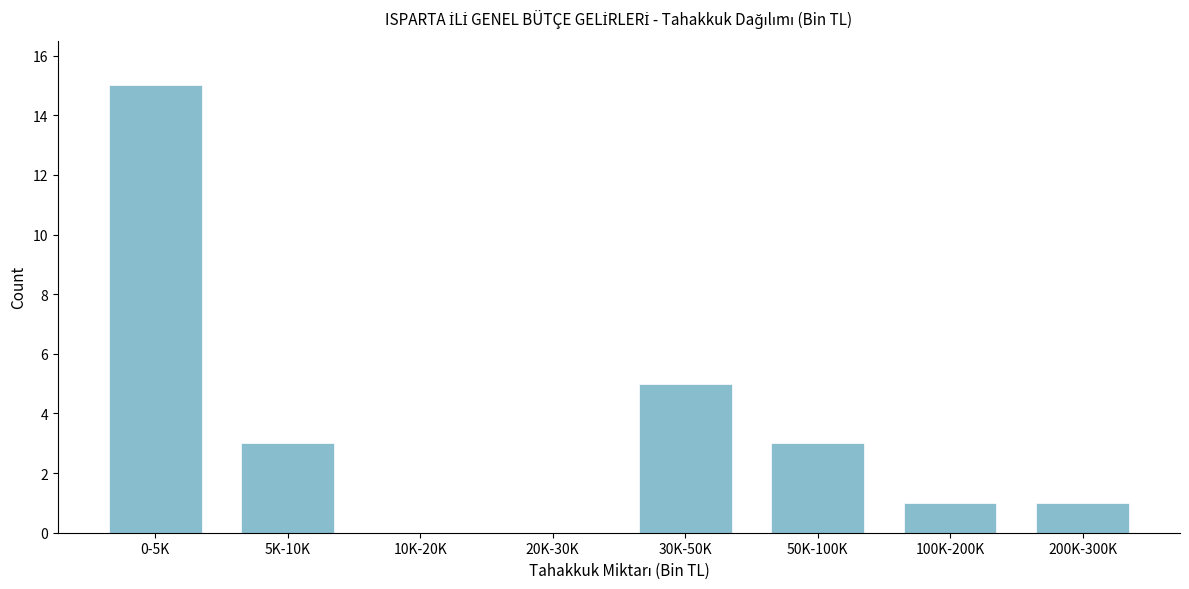

Reading left to right, extract all data points from this chart.

0-5K=15	5K-10K=3	10K-20K=0	20K-30K=0	30K-50K=5	50K-100K=3	100K-200K=1	200K-300K=1